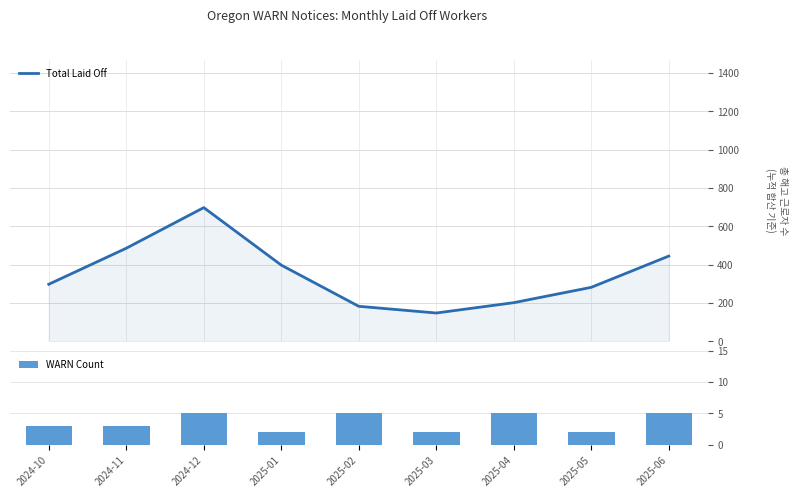

What are all the series names shown in the legend?

Total Laid Off, WARN Count